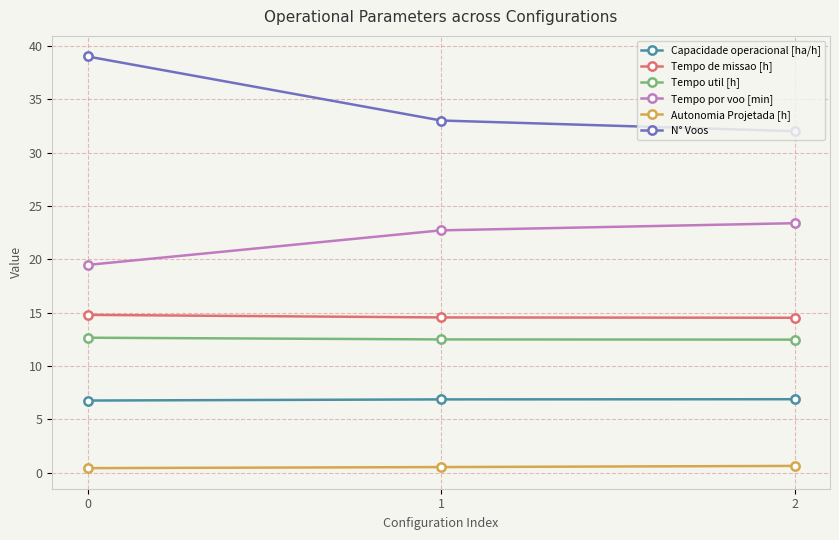

What is the sum of the Tempo por voo [min] values at 1 and 0?

42.2